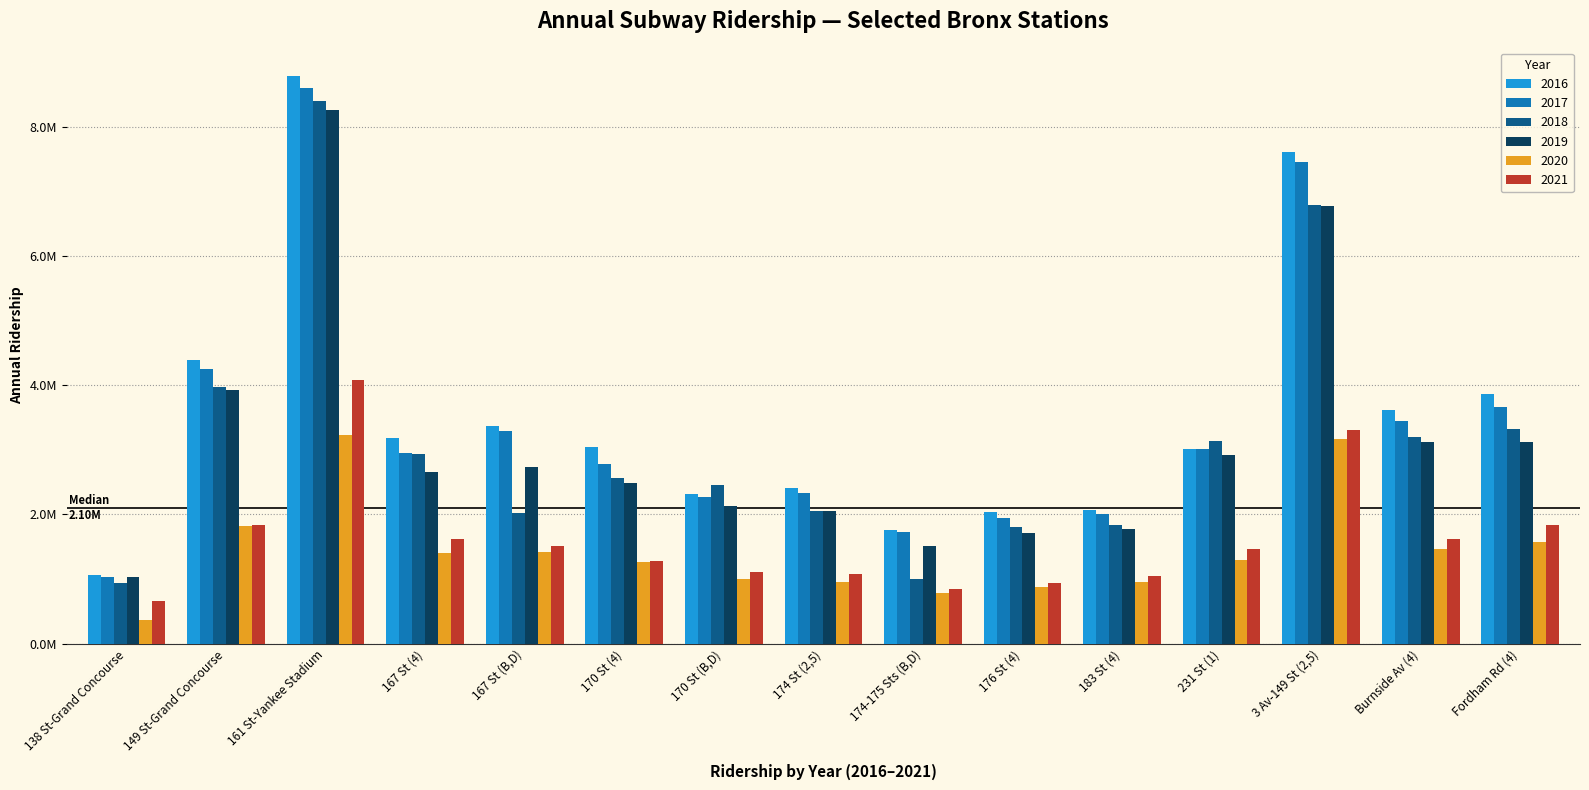

What is the label of the 14th bar from the right?

149 St-Grand Concourse